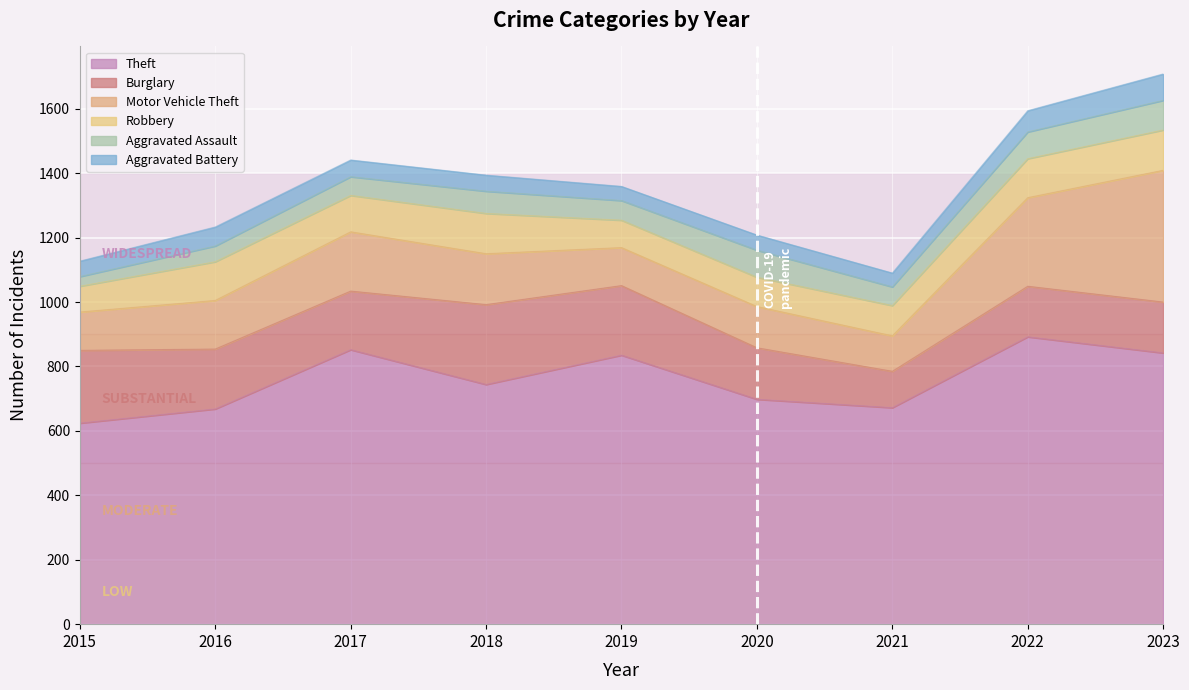

What is the sum of the Burglary values at 2023 and 2017?

340